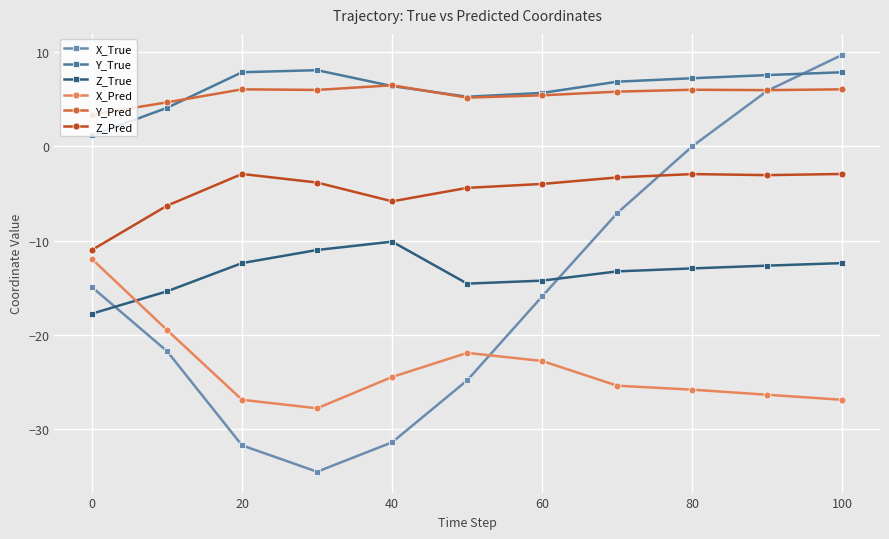

True or false: Z_Pred has more than 0 interior local peaks.

True